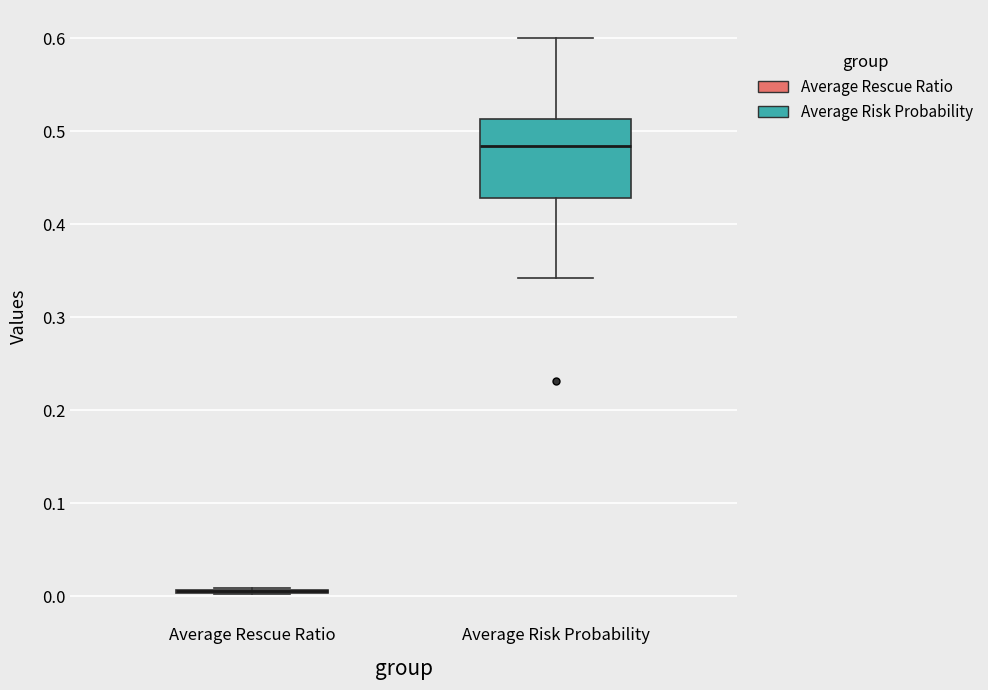

Comparing the boxes themselves (not the whiskers), which one is the tallest?

Average Risk Probability